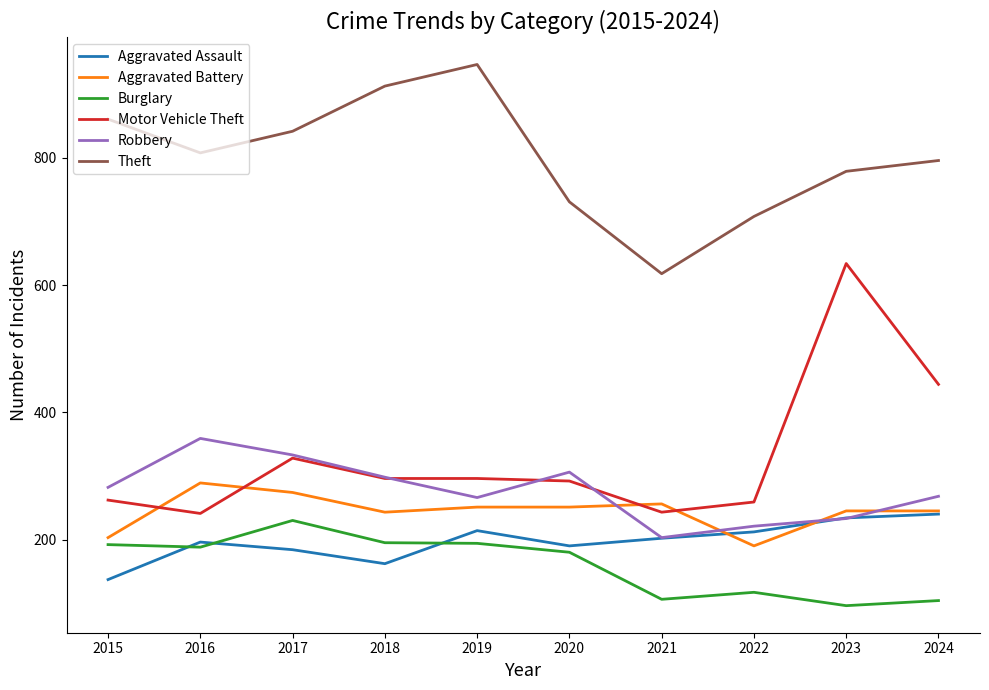

Read the Burglary value at 2021.

106